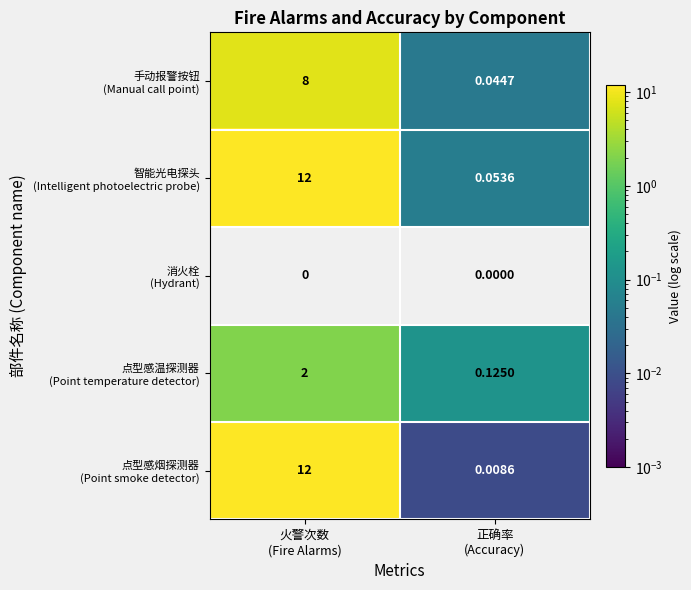

What is the total value across all series at 正确率
(Accuracy)?

0.2